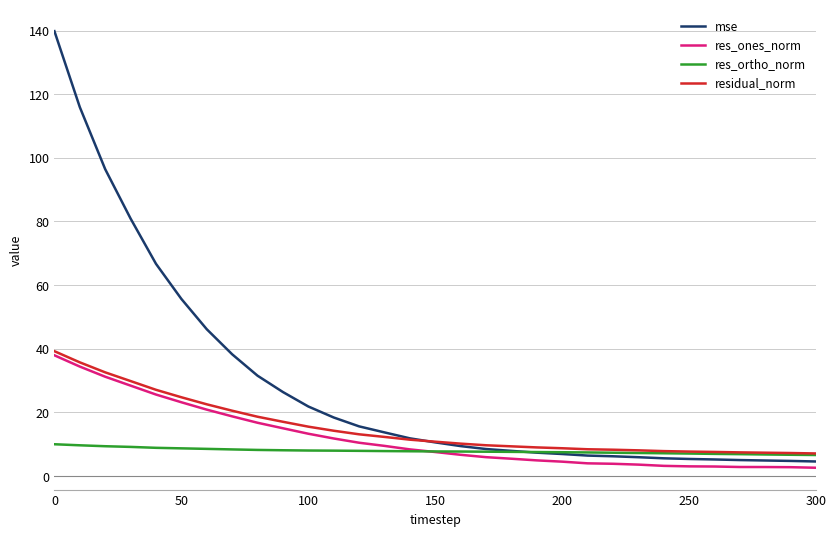

Does the chart display data point markers on the line(s)?

No